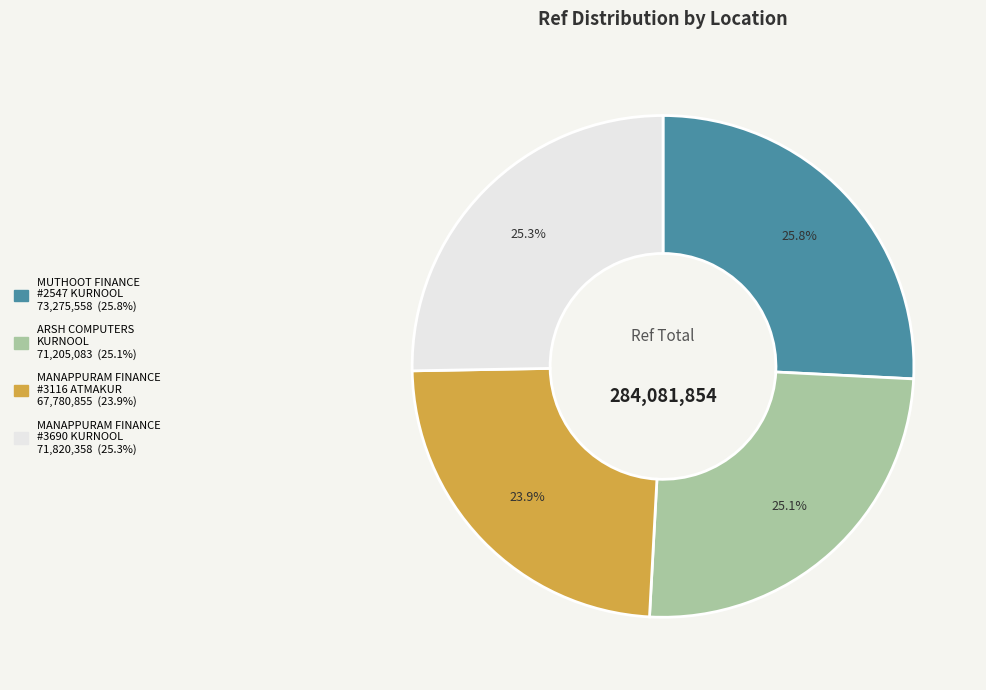

How many slices are in this pie chart?

4